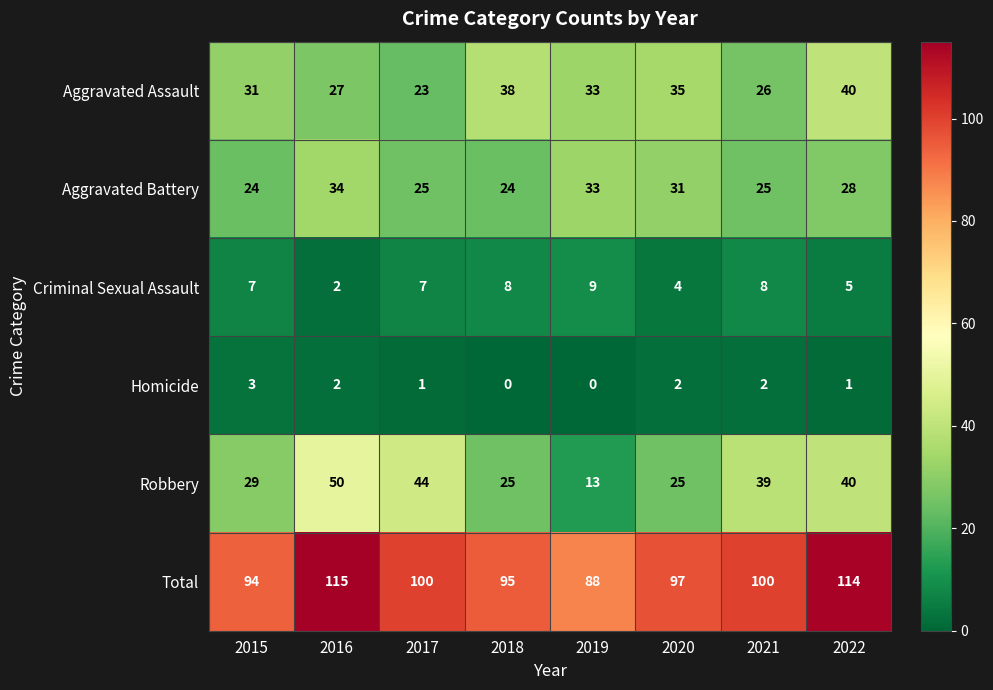

At which label does Total reach its minimum?

2019